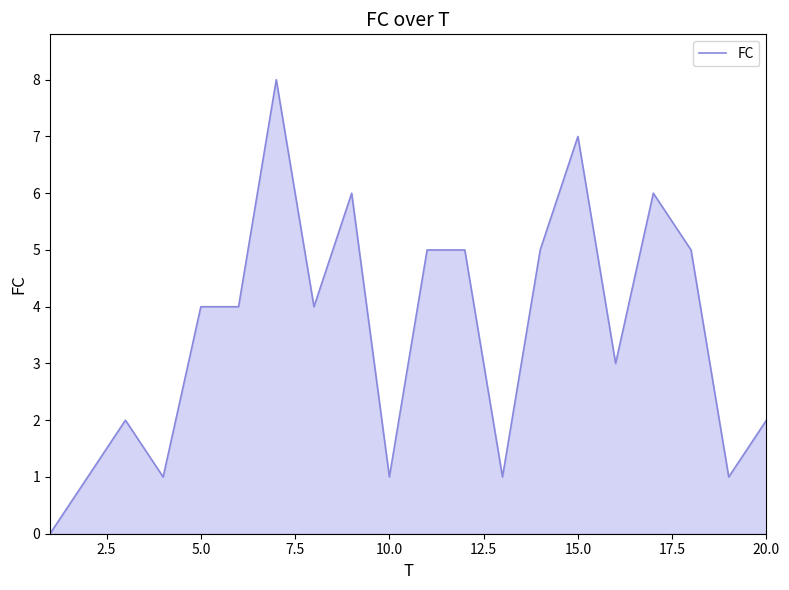

Does the chart display data point markers on the line(s)?

No